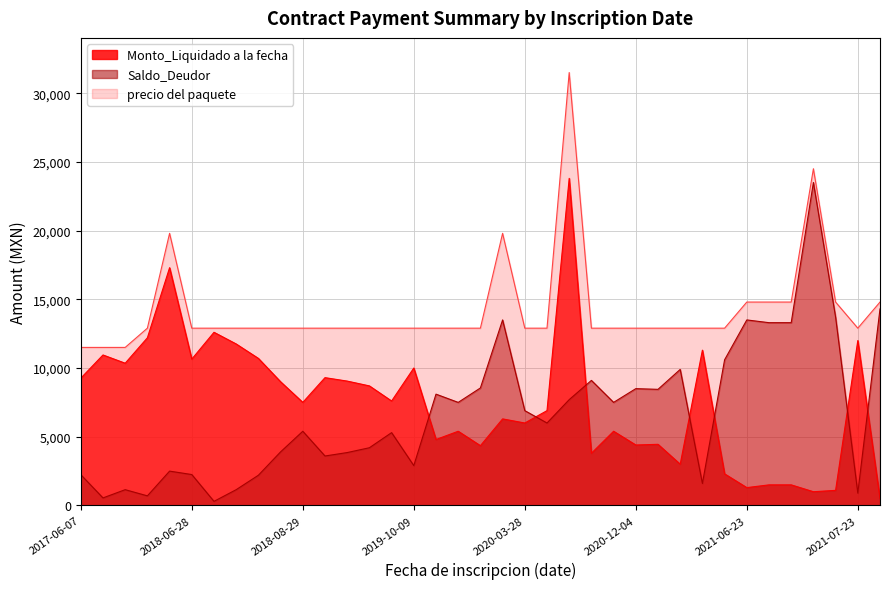

At which category does Monto_Liquidado a la fecha reach its first local valley?

2017-12-21